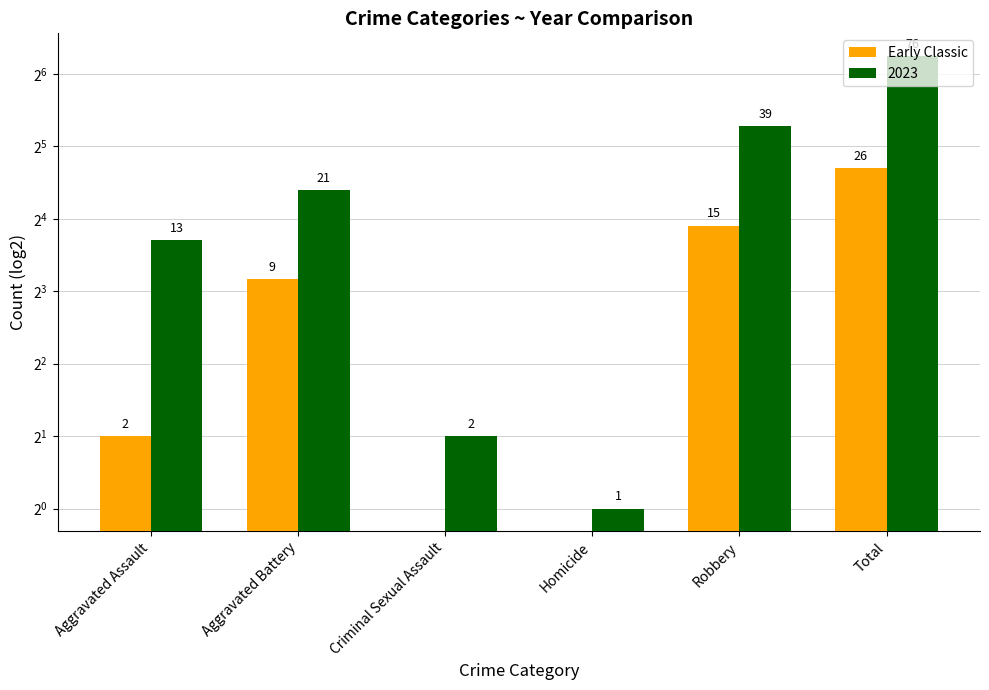

Is it true that the value at Total is 26?

True